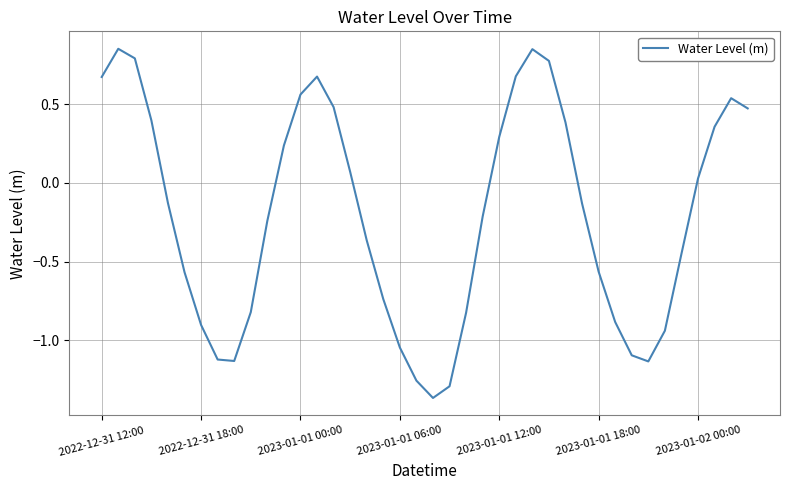

What is the difference between the maximum and minimum values?

2.2